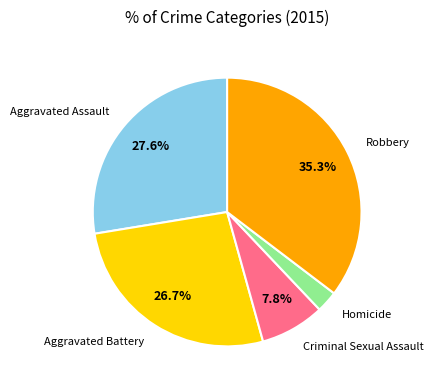

What is the smallest slice in the pie chart?

Homicide